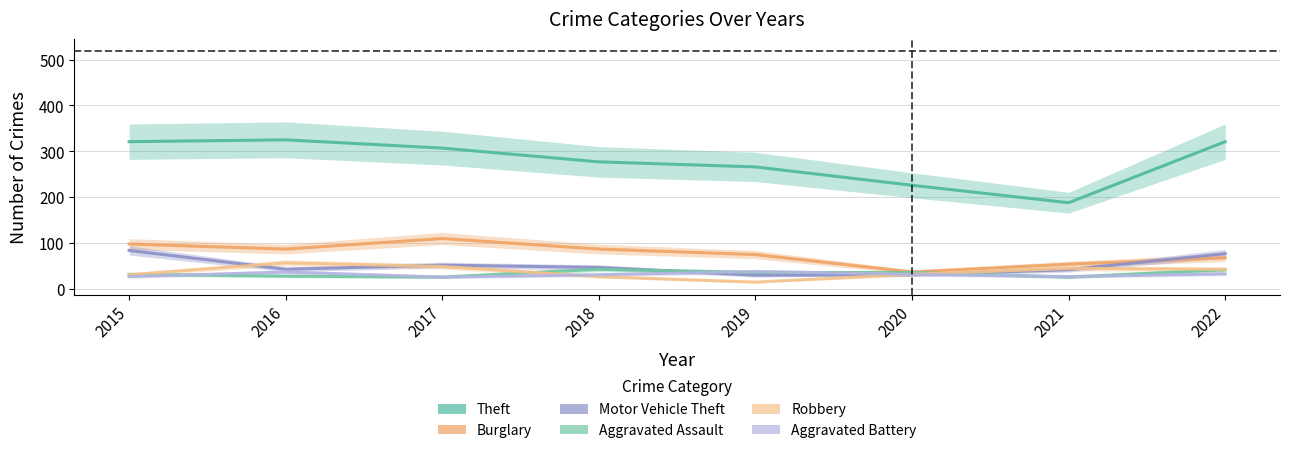

Where does the Aggravated Battery series first go above 32?

2016